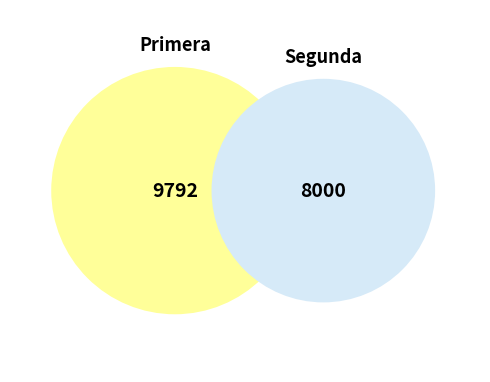

Is there any slice that represents more than half of the pie?

Yes